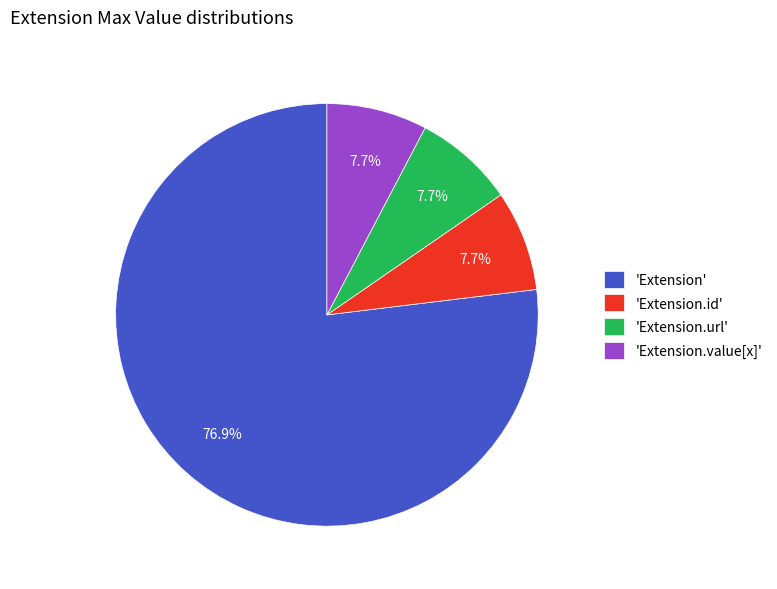

What is the majority slice?

'Extension'